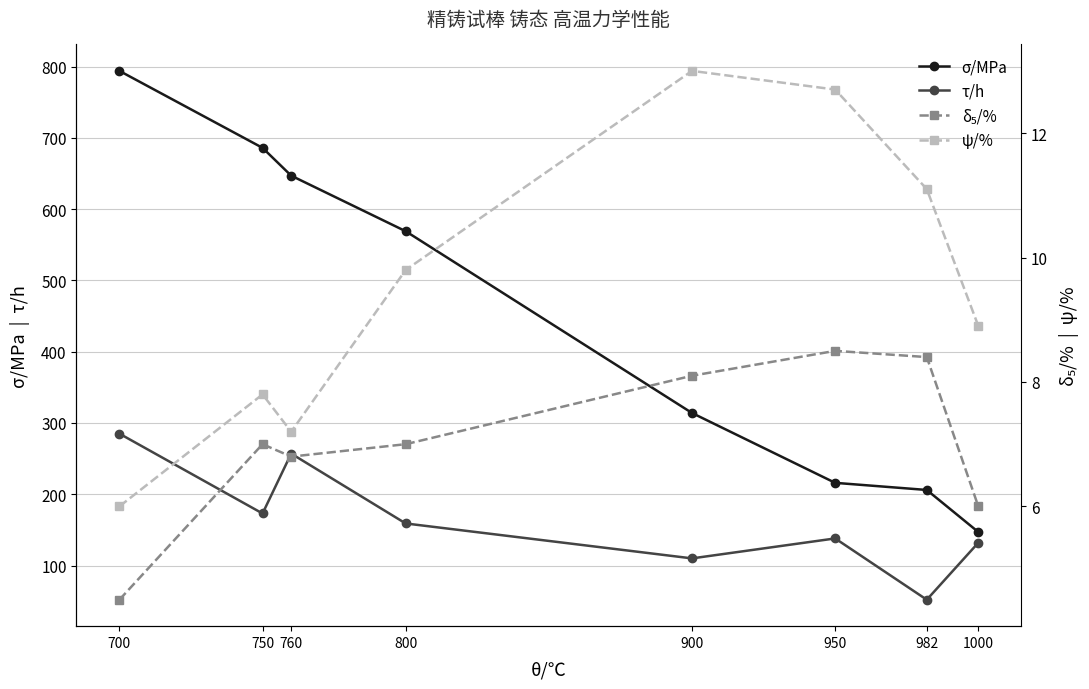

In τ/h, how many points are higher than both neighbors (excluding endpoints)?

2